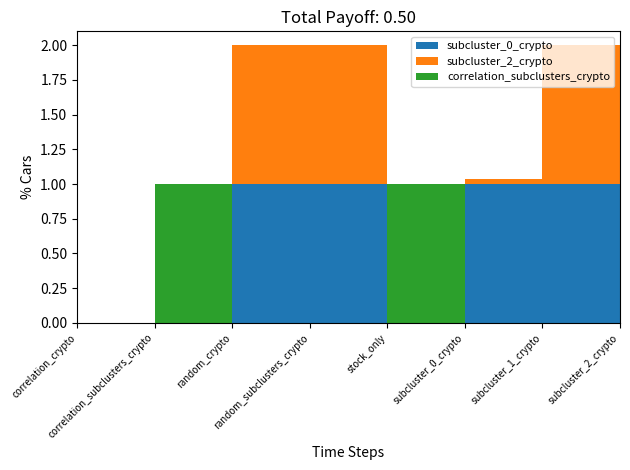

Reading left to right, extract all data points from this chart.

subcluster_0_crypto: 0.0	0.0	1.0	1.0	0.0	1.0	1.0	0.0
subcluster_2_crypto: 0.0	0.0	1.0	1.0	0.0	0.0	1.0	1.0
correlation_subclusters_crypto: 0.0	1.0	0.0	0.0	1.0	0.0	0.0	0.0